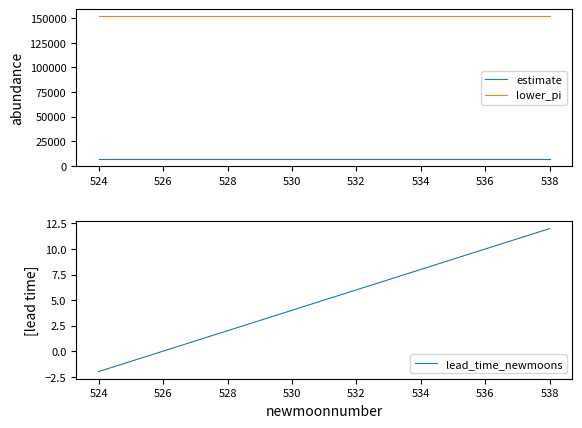

How many data points in lead_time_newmoons are less than 5?

7